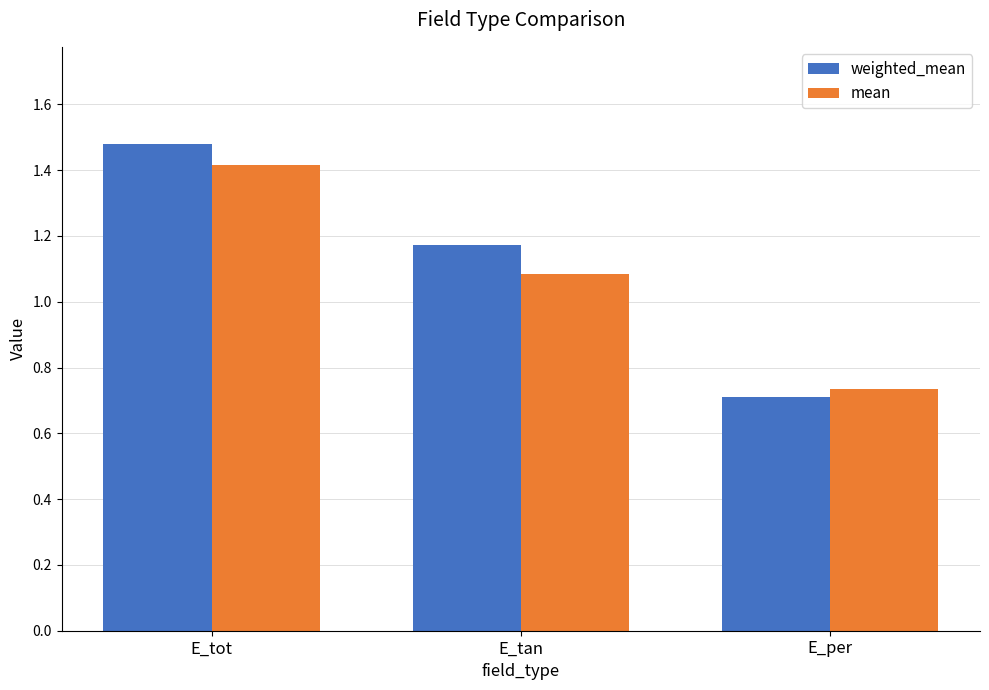

Which series has the largest range (max minus min)?

weighted_mean